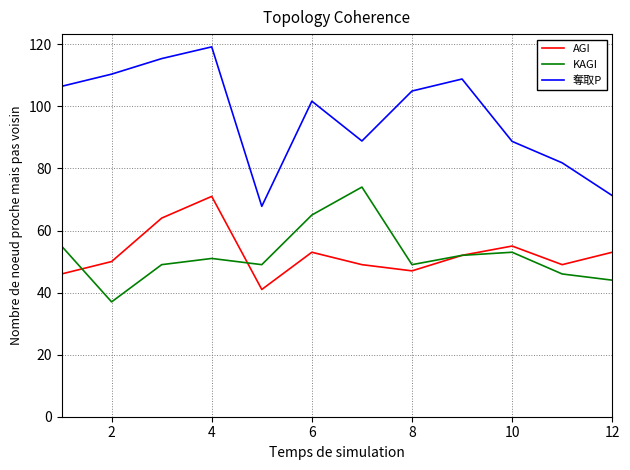

At how many categories does at least one series exceed 99?

7